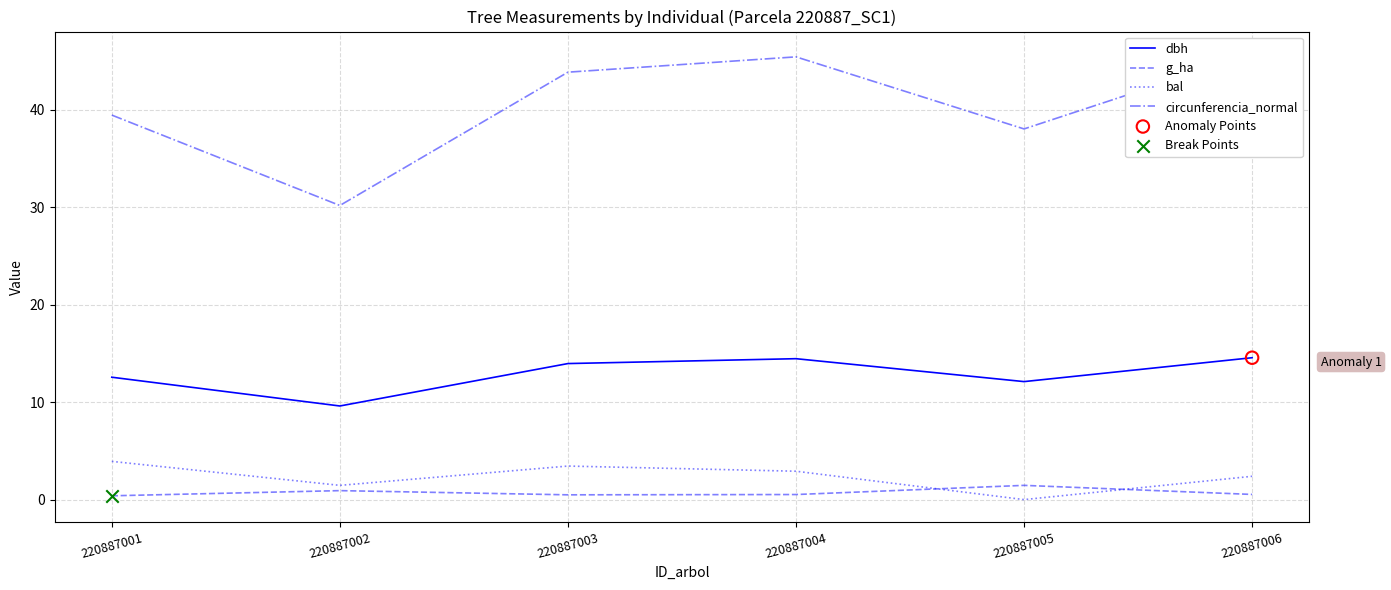

Is the value of circunferencia_normal at 220887001 greater than the value of dbh at 220887006?

Yes